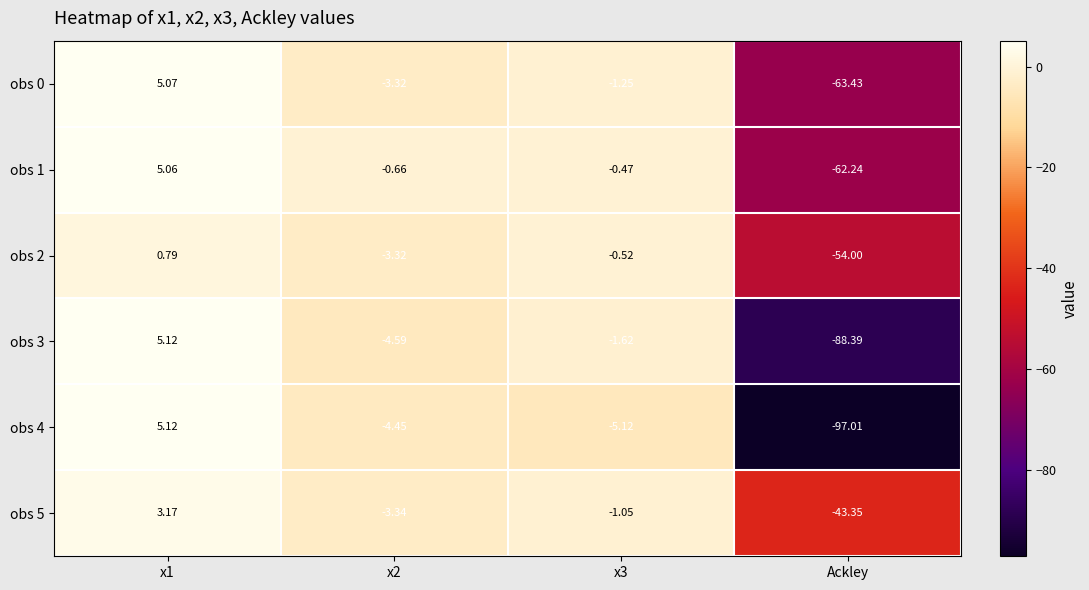

Is the value of obs 1 at Ackley greater than the value of obs 3 at x3?

No